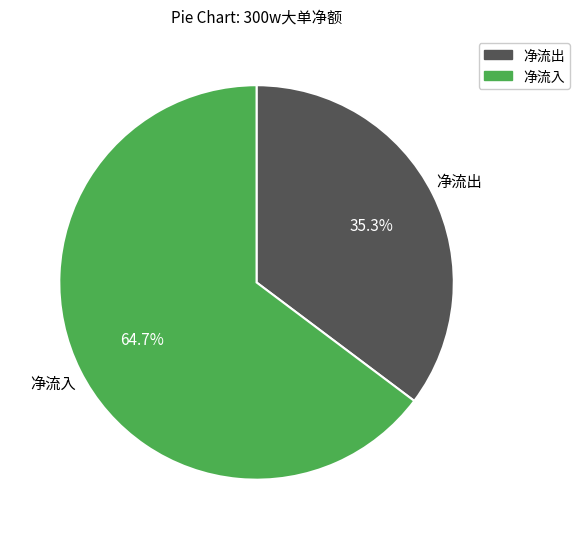

Is there any slice that represents more than half of the pie?

Yes